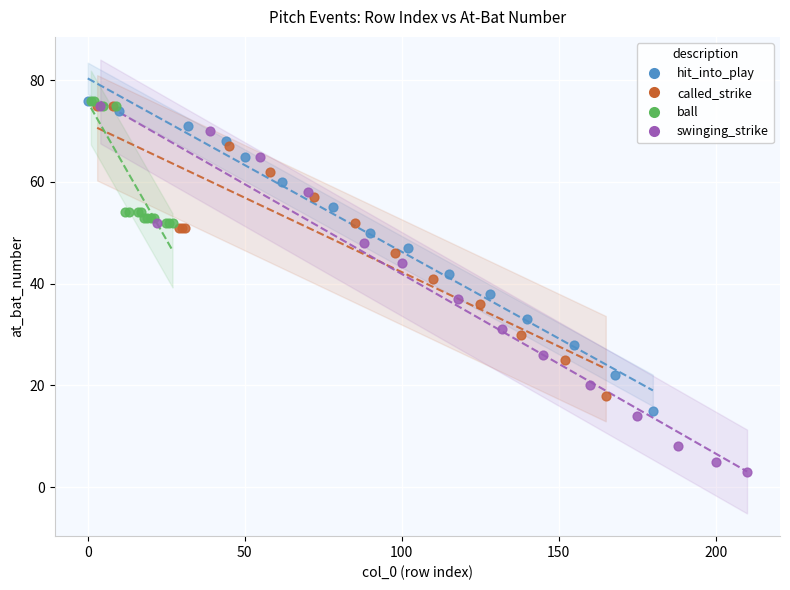

Which series has the widest spread of Y values?

swinging_strike